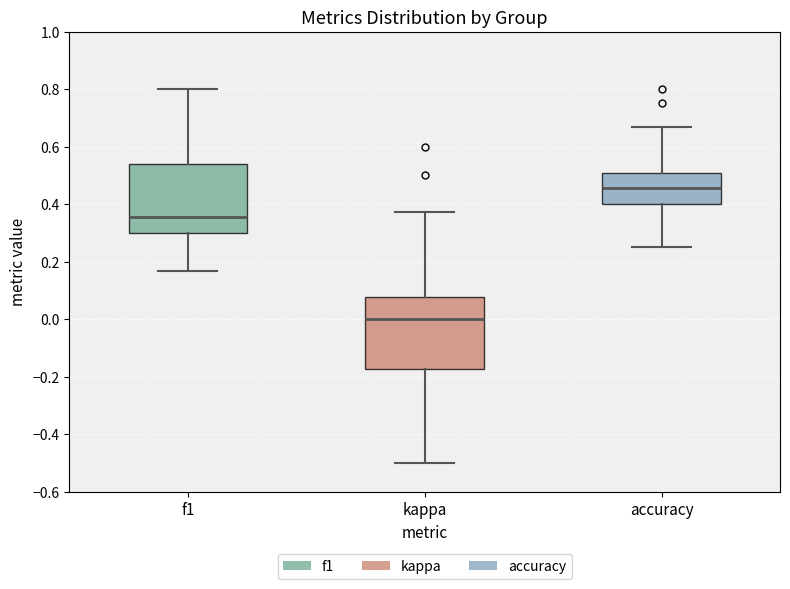

Which box's median line is the highest?

accuracy